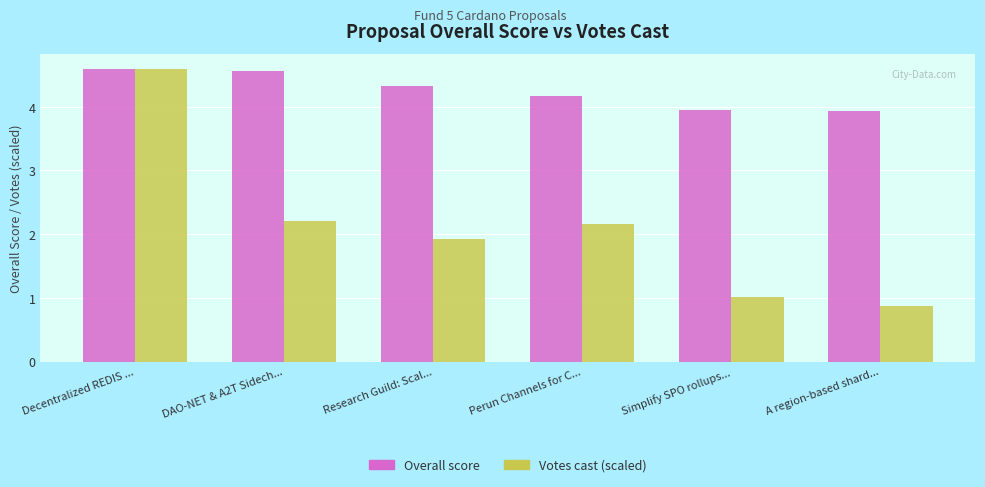

How many groups of bars are there?

6